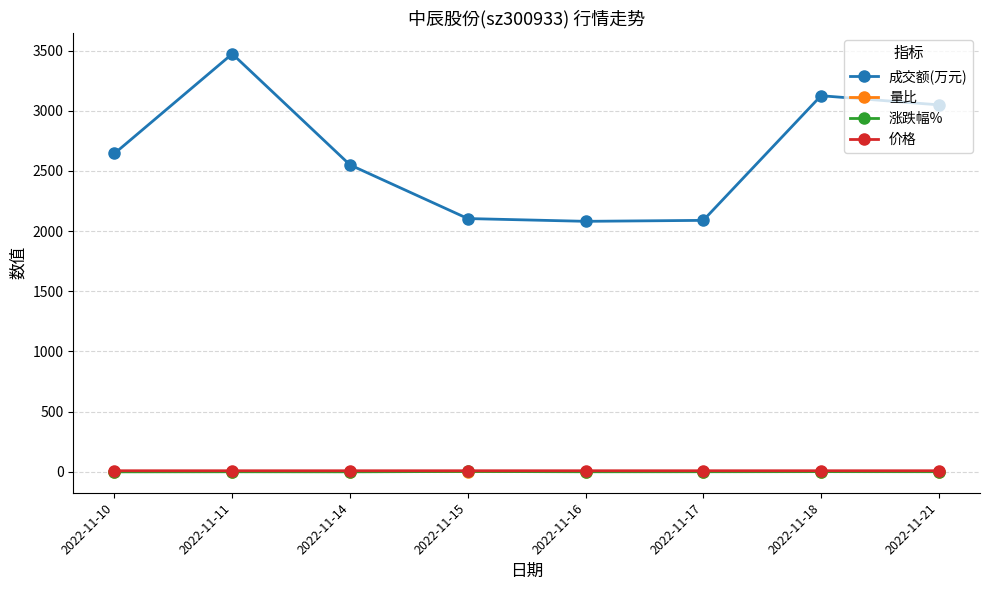

How many values in the 涨跌幅% series are below 0?

5